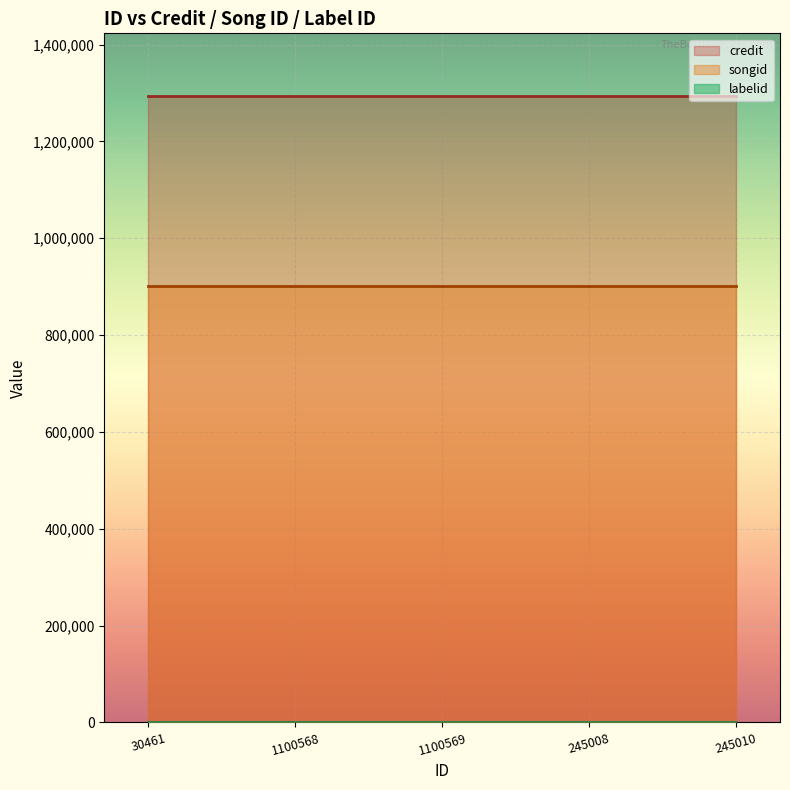

The credit series shows 1930915 at 245008. True or false?

False